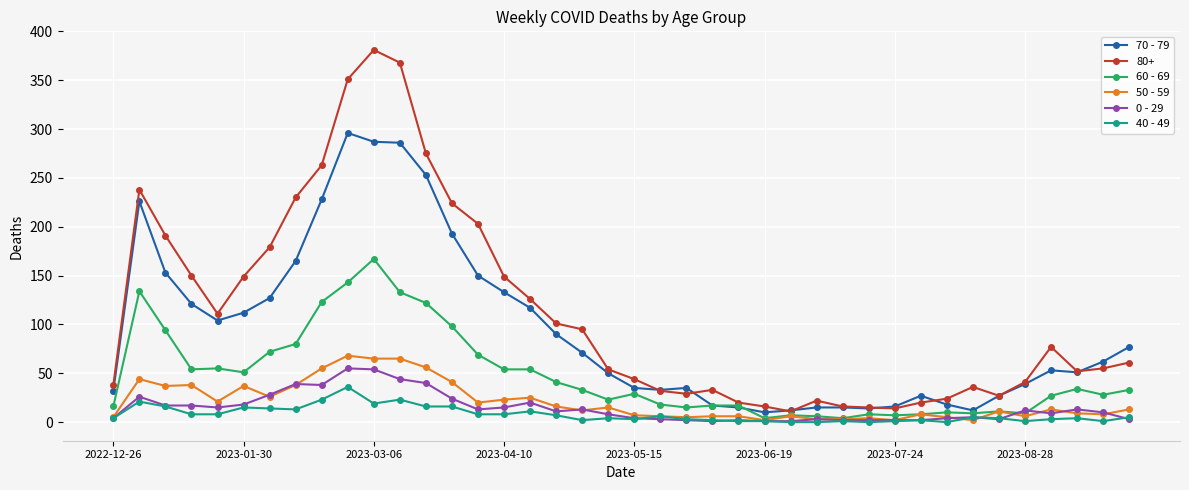

Which series has the largest total across all categories?

80+